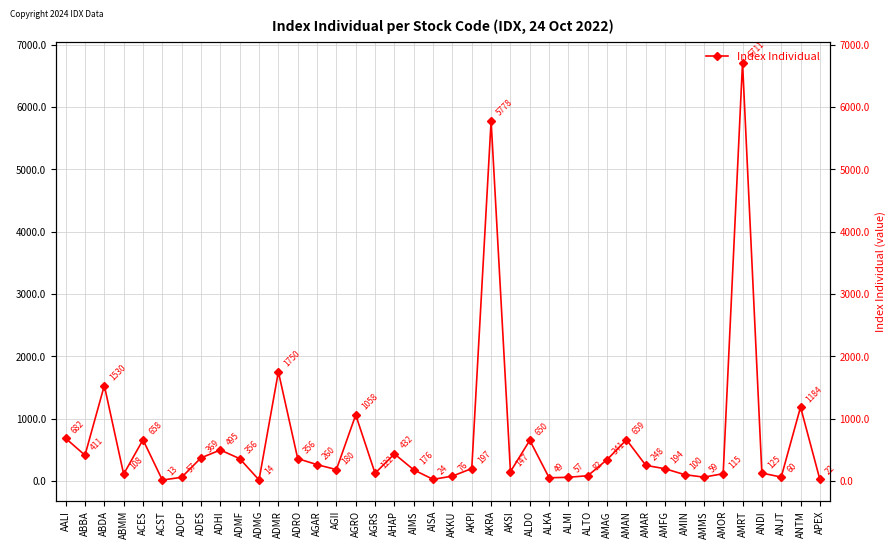

Is it true that the value at ADMG is 3.3?

False